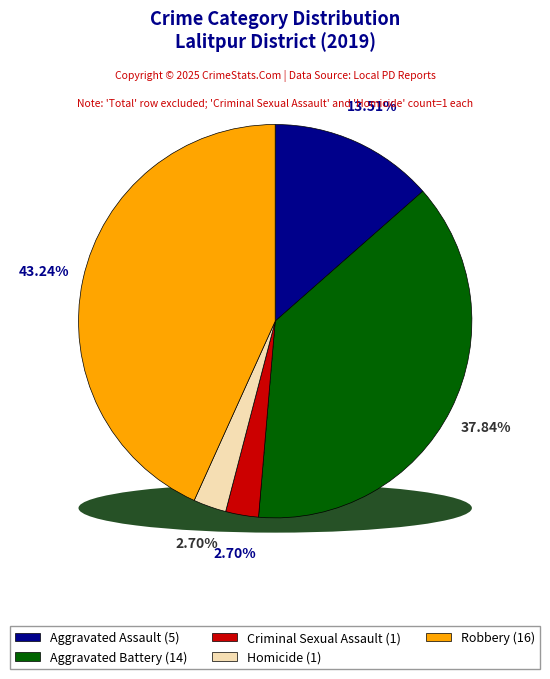

Does Homicide account for over 50% of the chart?

No